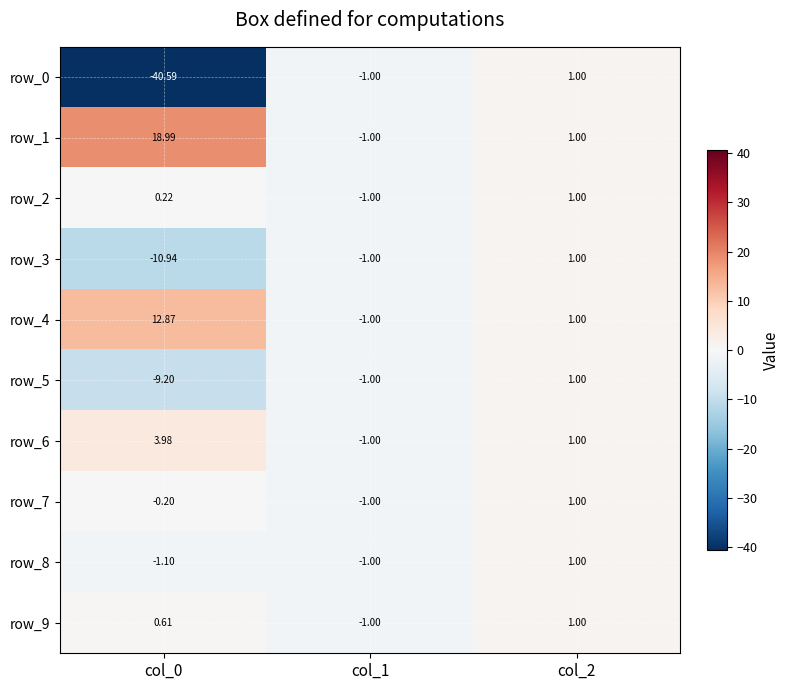

Where is row_8 nearest to the value 0?

col_1